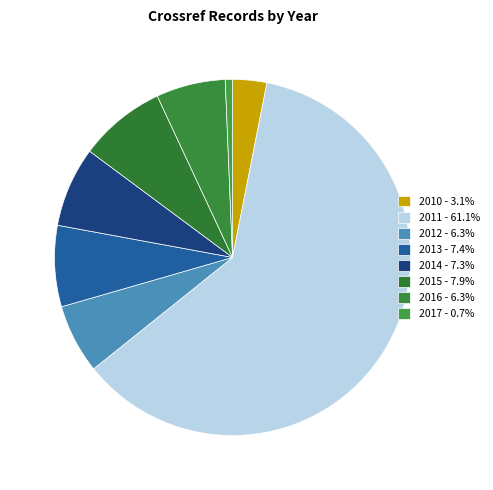

To the nearest percent, what is the average slice percentage?

12%